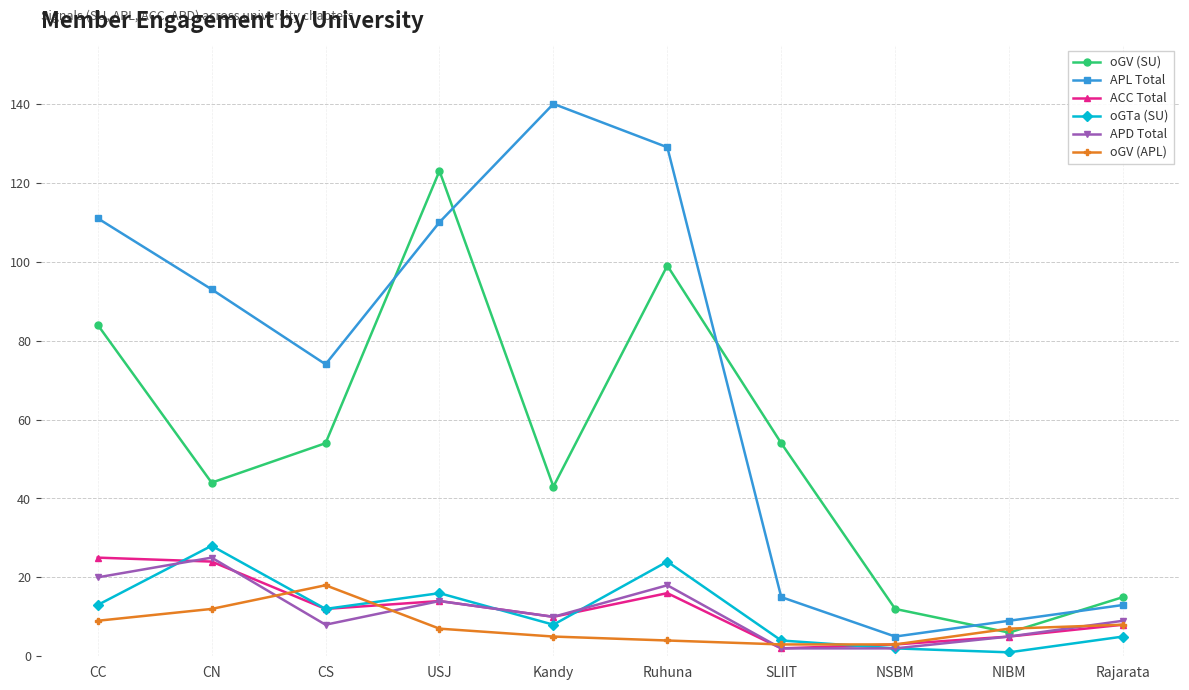

Which series changed the most between CC and NIBM?

APL Total